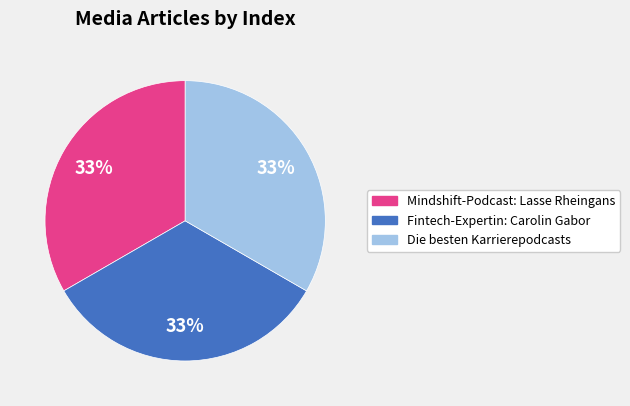

To the nearest percent, what is the average slice percentage?

33%